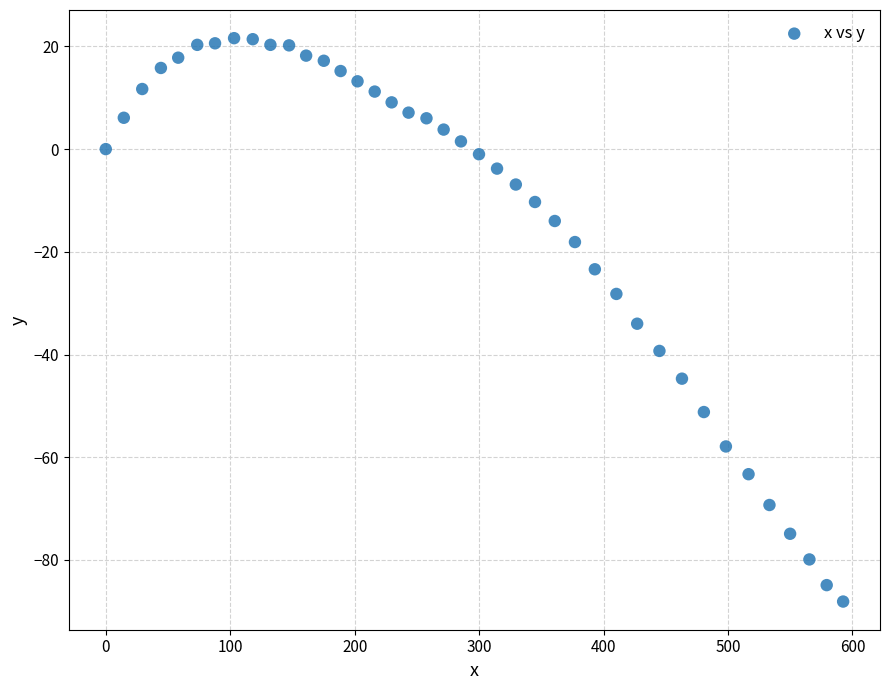

What is the range of Y values (max minus min)?

109.7